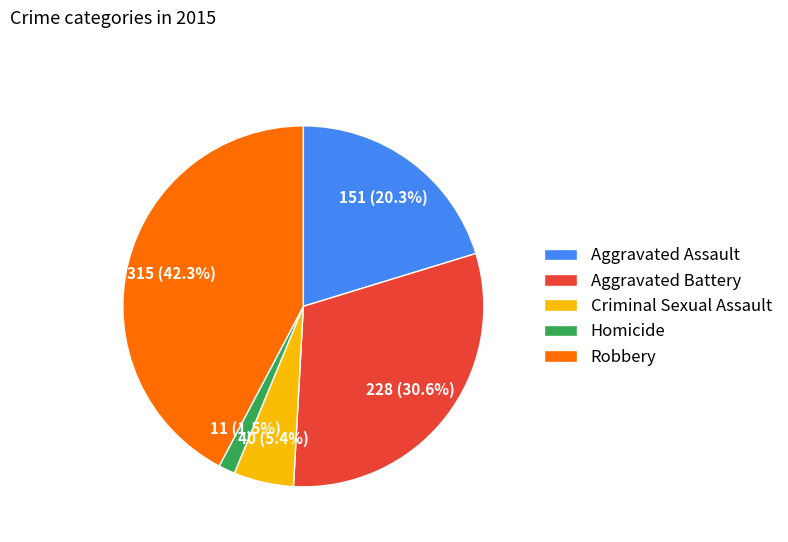

Count the number of slices in the pie.

5